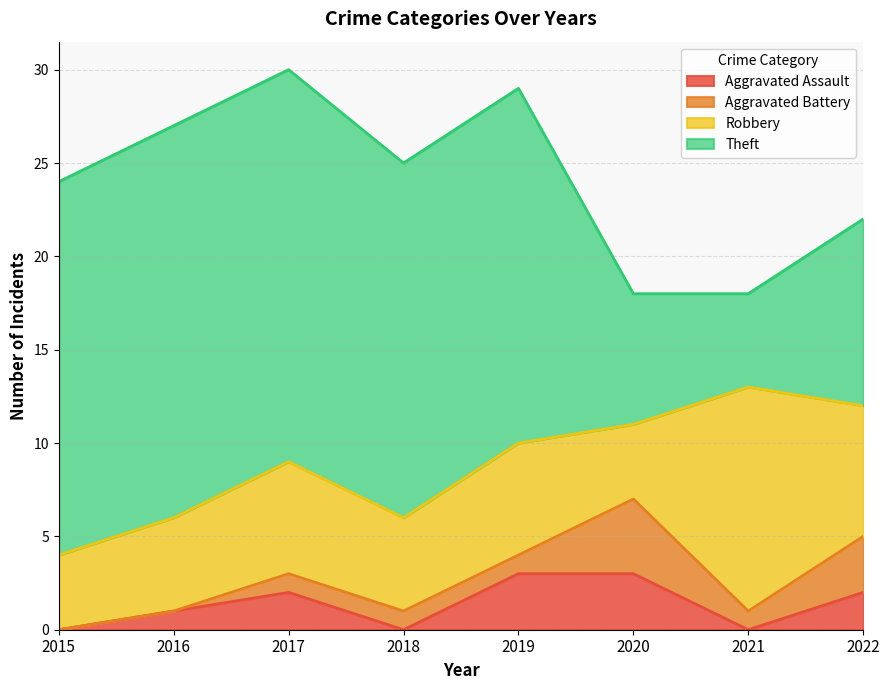

Reading left to right, transcribe all the data shown in this chart.

Aggravated Assault: 2015=0	2016=1	2017=2	2018=0	2019=3	2020=3	2021=0	2022=2
Aggravated Battery: 2015=0	2016=0	2017=1	2018=1	2019=1	2020=4	2021=1	2022=3
Robbery: 2015=4	2016=5	2017=6	2018=5	2019=6	2020=4	2021=12	2022=7
Theft: 2015=20	2016=21	2017=21	2018=19	2019=19	2020=7	2021=5	2022=10